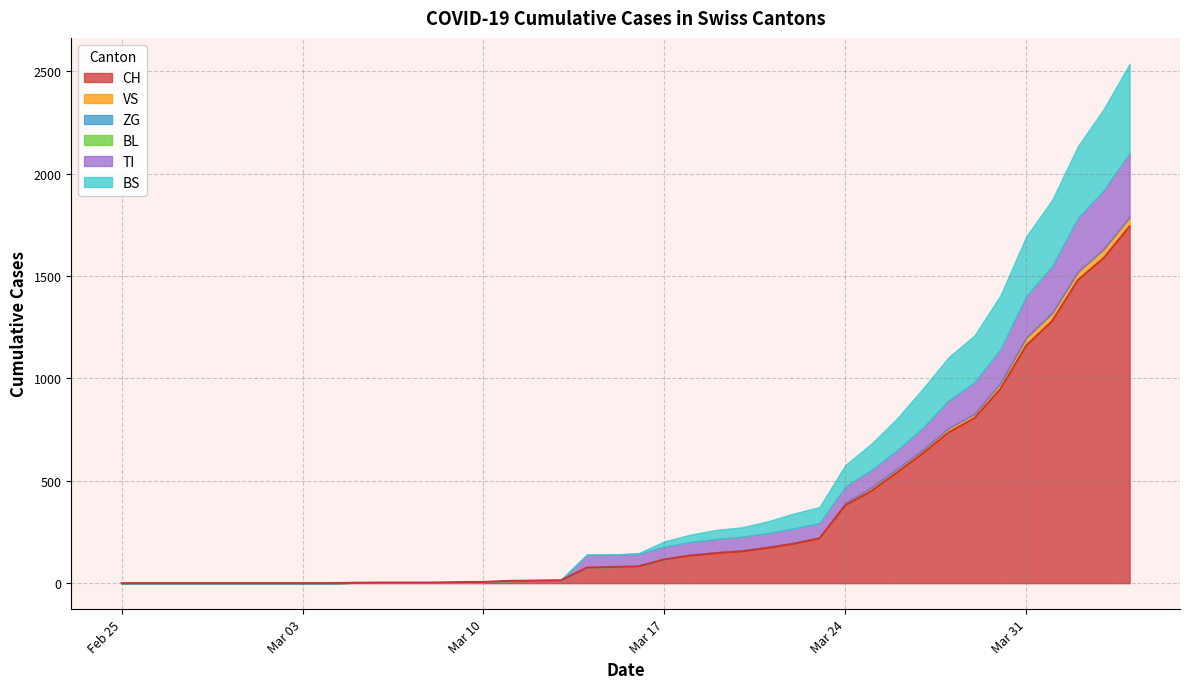

True or false: BL and ZG cross at least once.

False